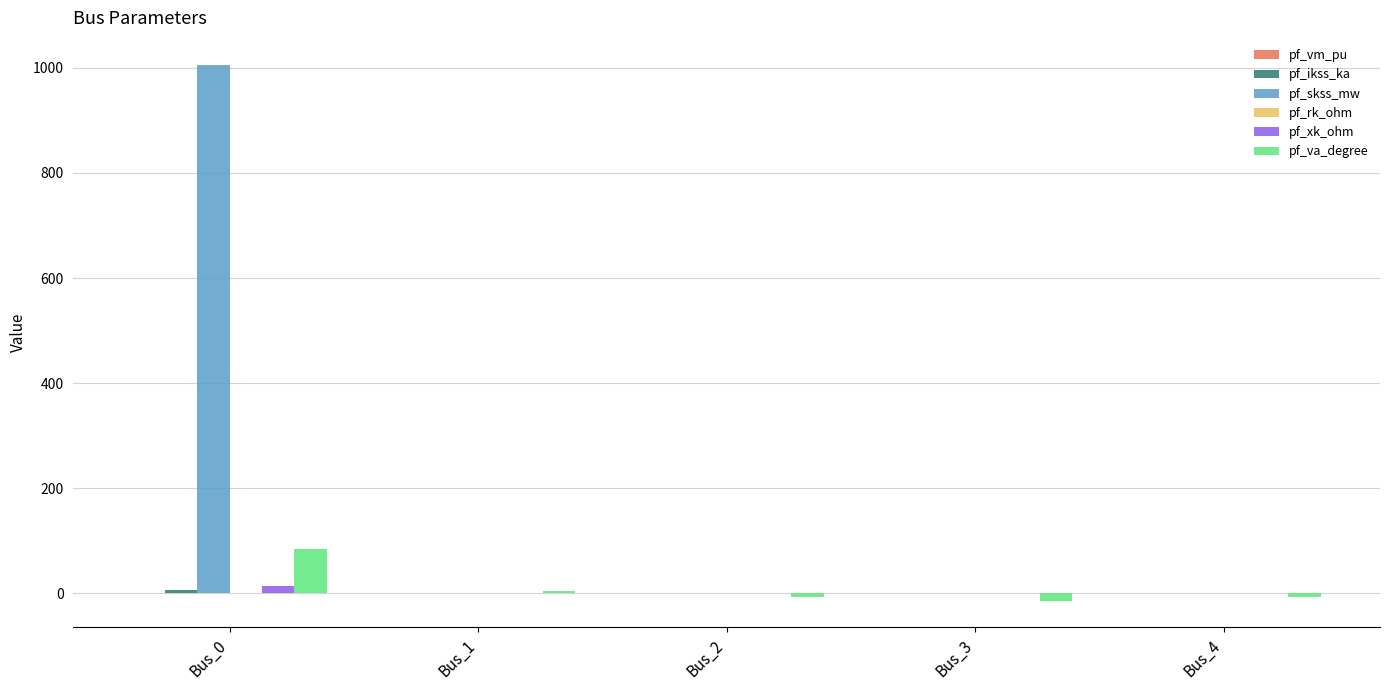

Which series has the largest total across all categories?

pf_skss_mw